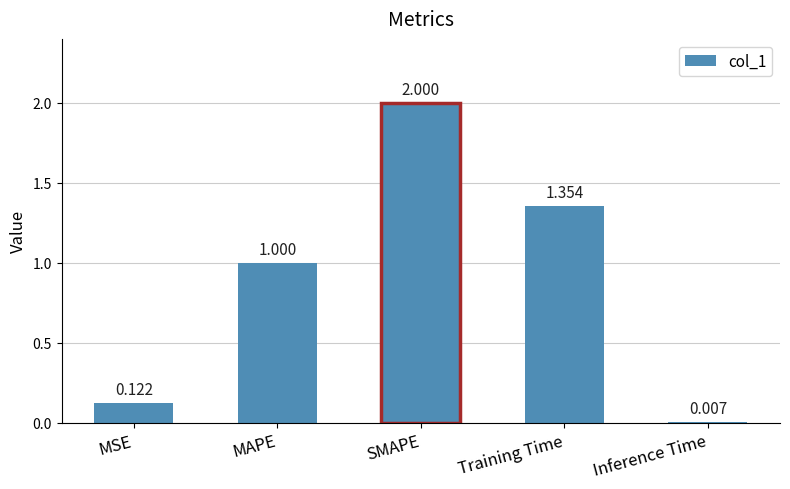

Between Training Time and Inference Time, which is larger?

Training Time